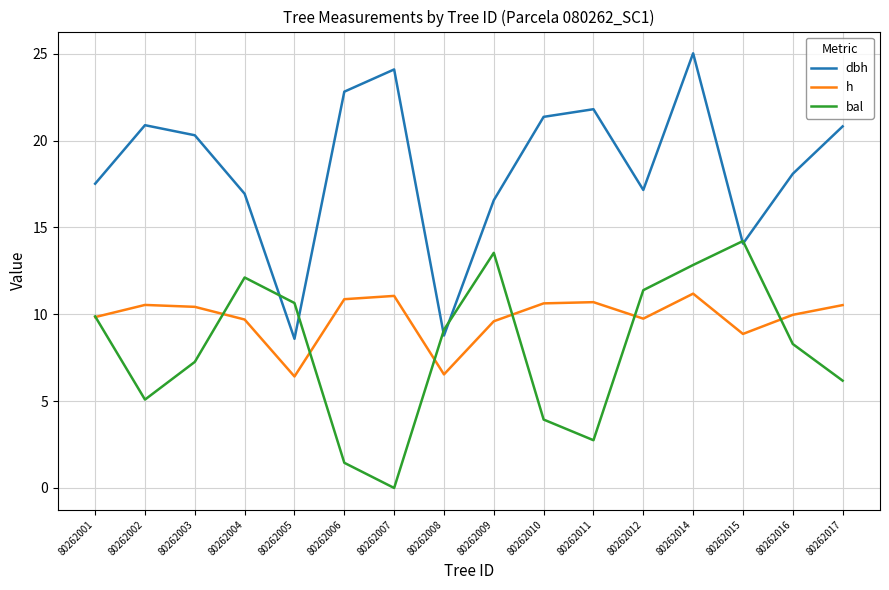

Rank the series by their average value, from lowest to highest.

bal, h, dbh